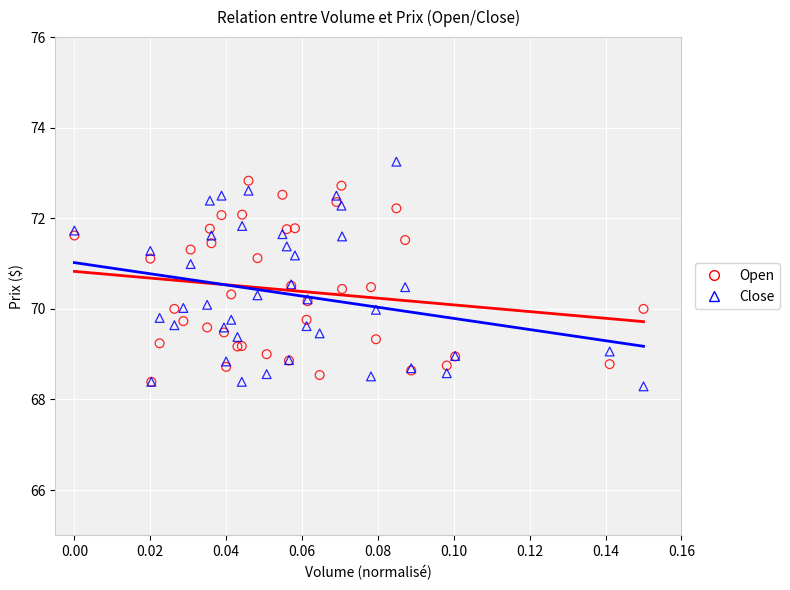

Which series contains the highest Y value?

Close